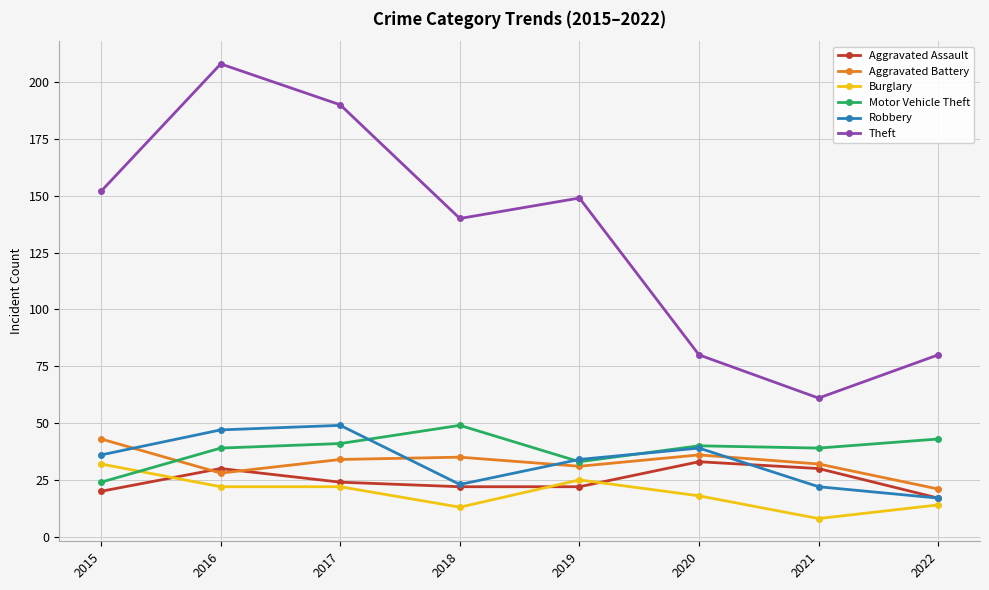

Between 2020 and 2021, which series saw the biggest shift?

Theft